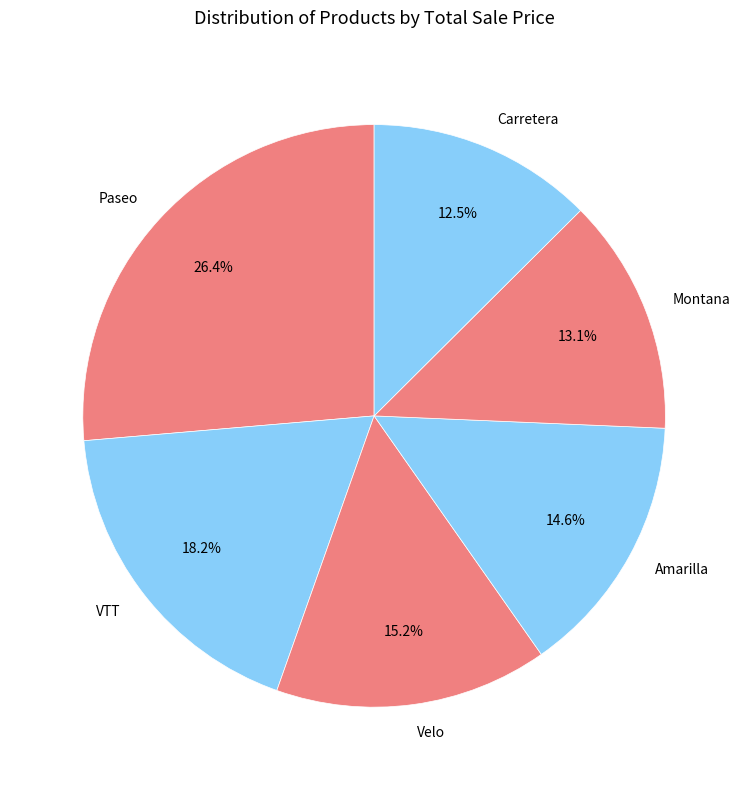

How many slices are in this pie chart?

6